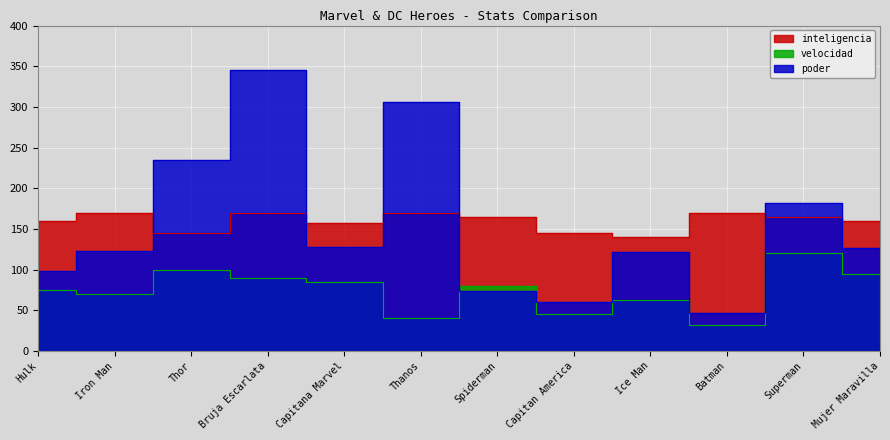

What is the average value of the inteligencia series?

160